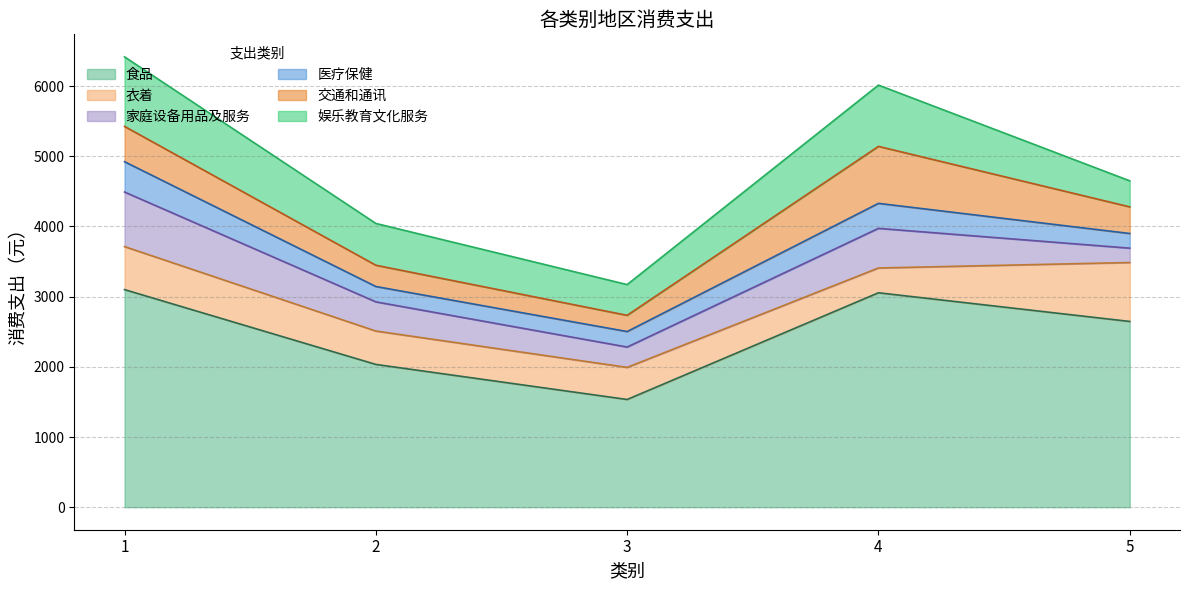

What is the value of the 娱乐教育文化服务 point at the 5th from the left?

371.0